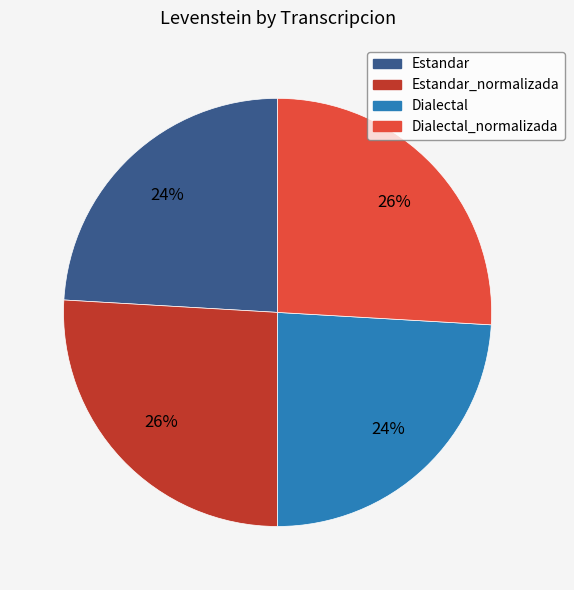

Is there a majority slice in this chart?

No